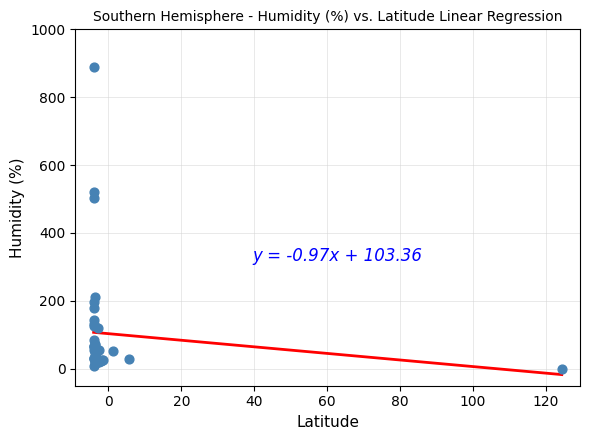

What Y value in the scatter plot is closest to 445?

503.1